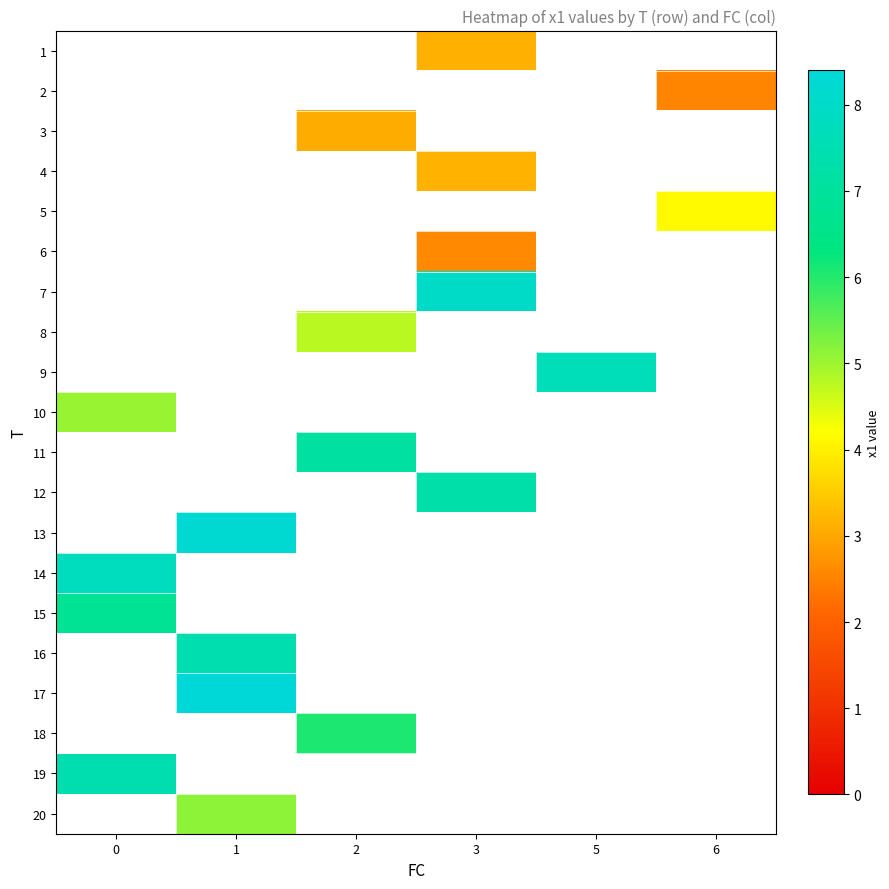

At how many categories does at least one series exceed 4?

6